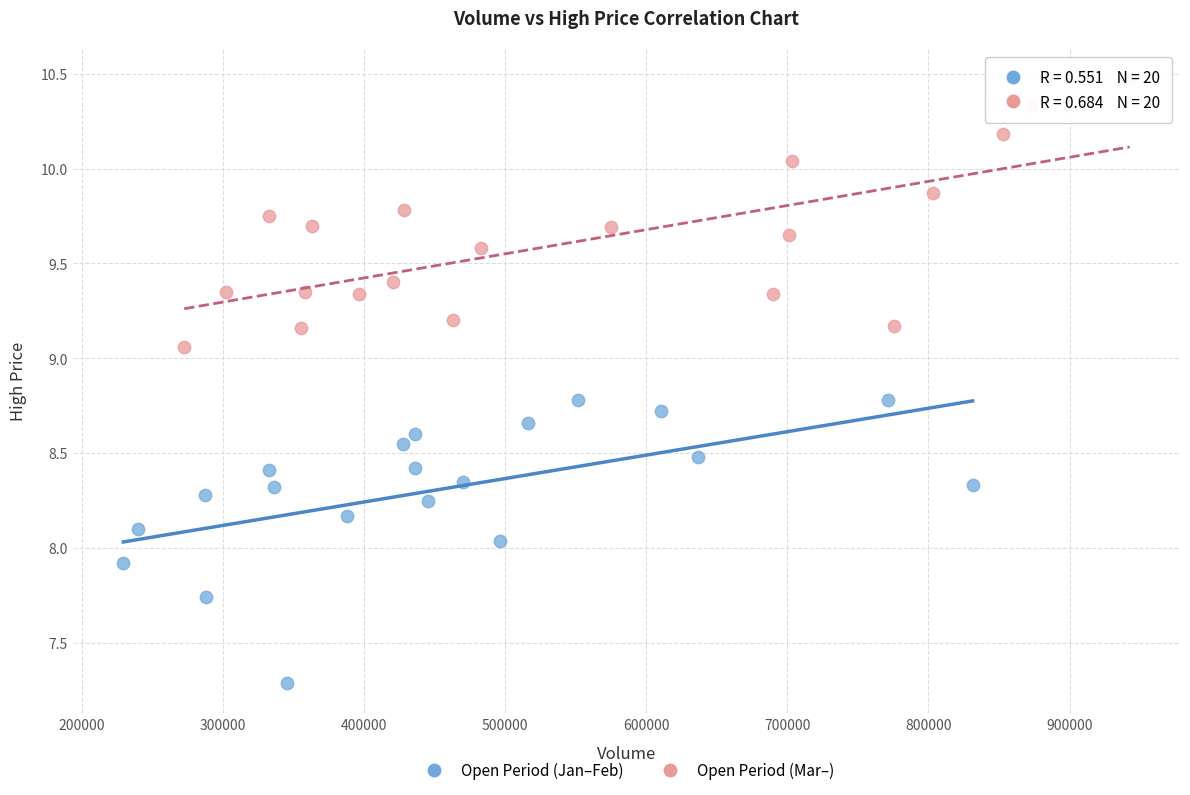

Which series contains the lowest Y value?

Open Period (Jan–Feb)